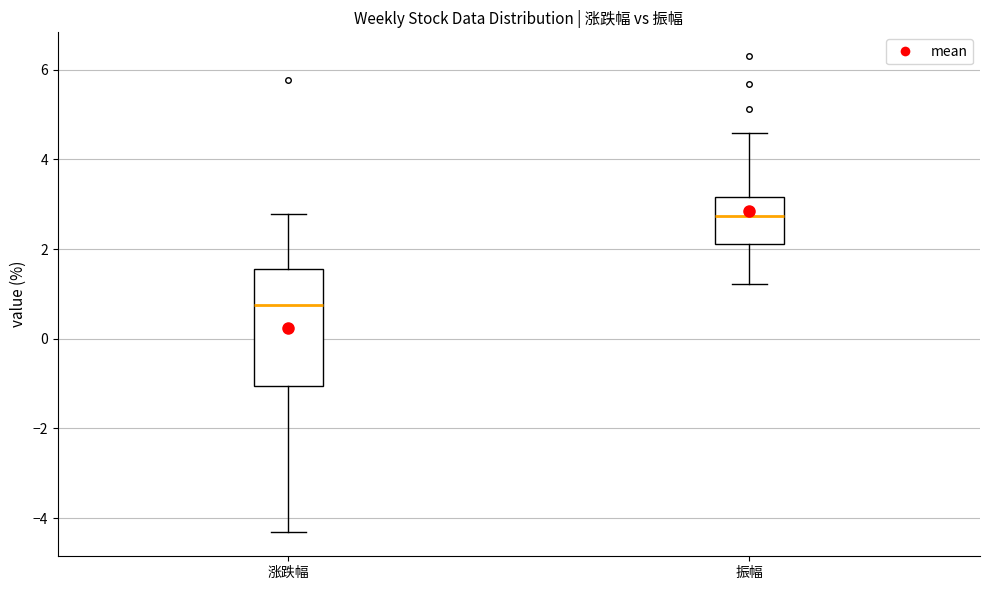

Reading left to right, read every box against the y-axis: the position of its median line, the range the box covers, and the ends of its whiskers. The values are not printed on the chart, so give them approximately, as read against the axis.

涨跌幅: median 0.8, box -1.0 to 1.6, whiskers -4.4 to 2.8
振幅: median 2.8, box 2.2 to 3.2, whiskers 1.2 to 4.6